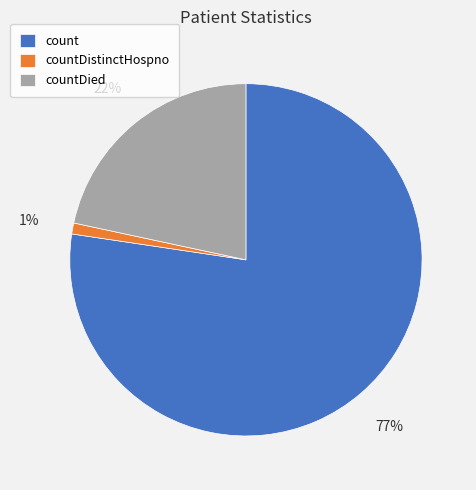

Combined, do countDied and countDistinctHospno account for over 50%?

No